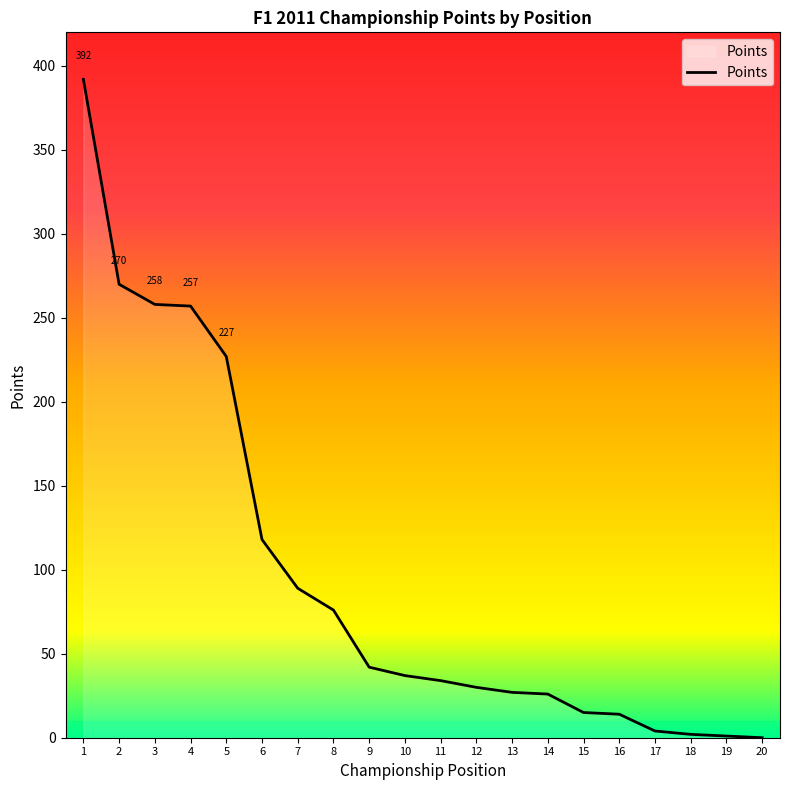

Approximately how many times larger is the value at 2 compared to 12?

9.0